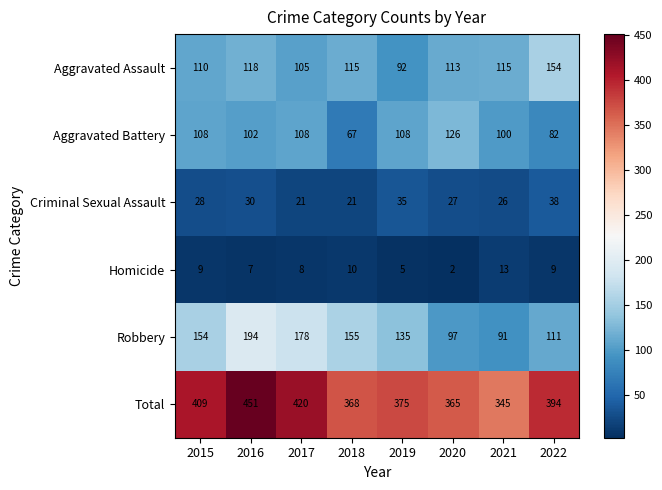

Count the Robbery values in the range 111 to 178.

5